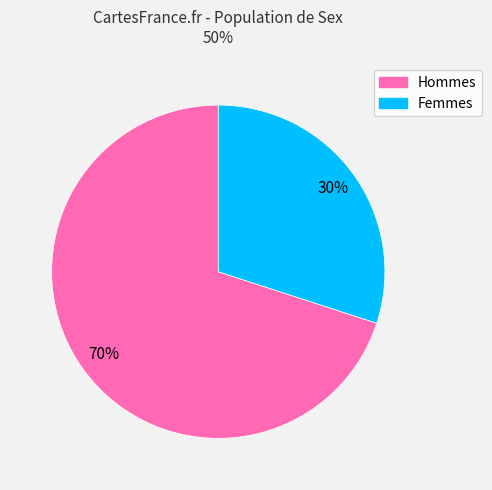

Does any single category account for the majority?

Yes